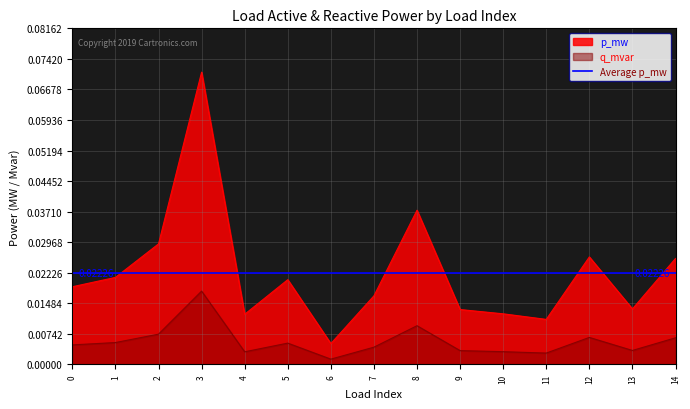

True or false: p_mw and q_mvar cross at least once.

False